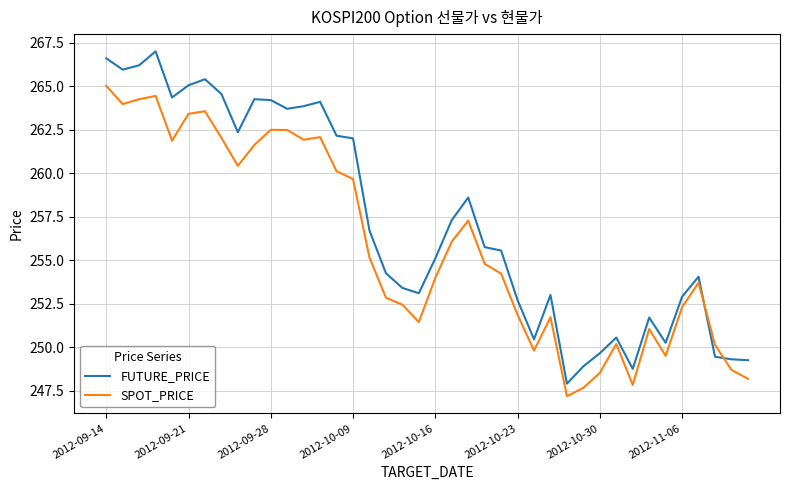

List the series in order of their peak value, highest first.

FUTURE_PRICE, SPOT_PRICE